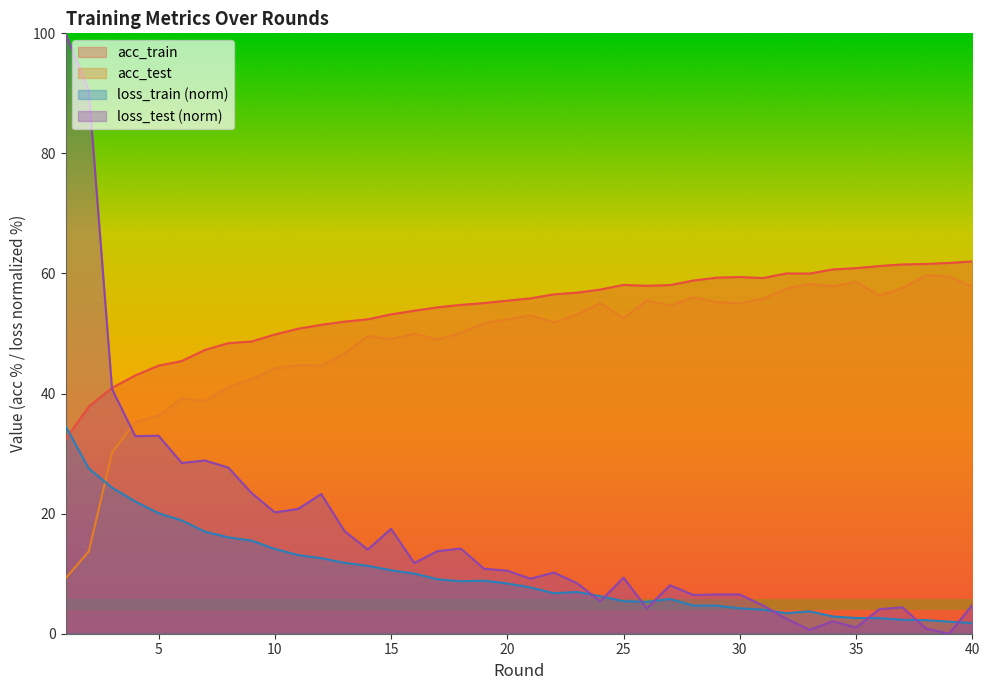

At which label does acc_train reach its minimum?

1